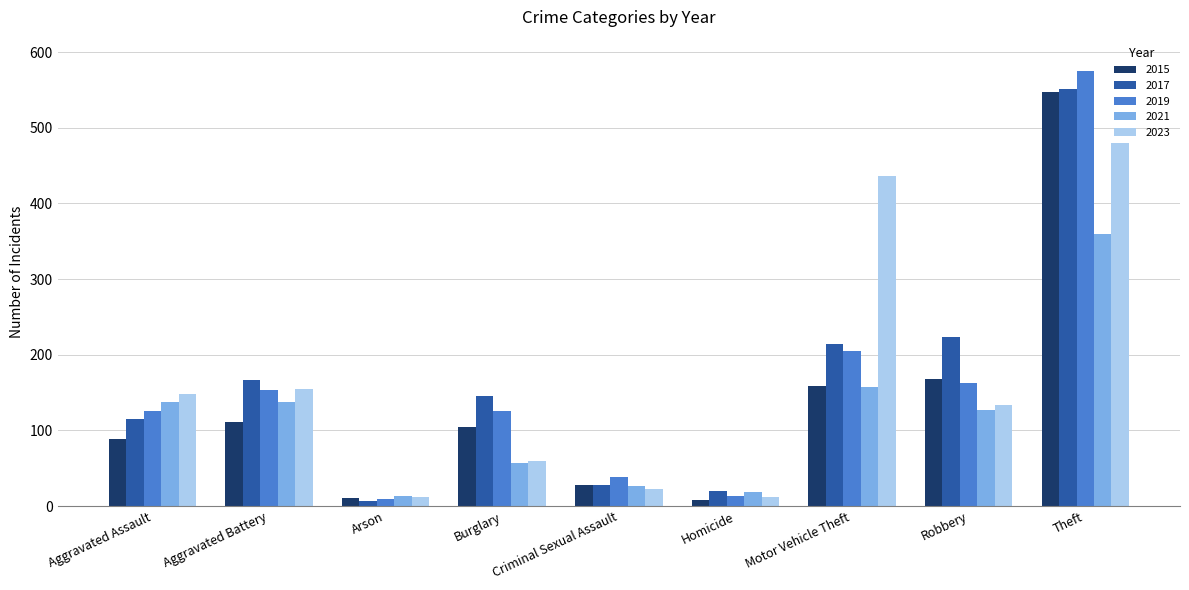

What is the average value of the 2017 series?

163